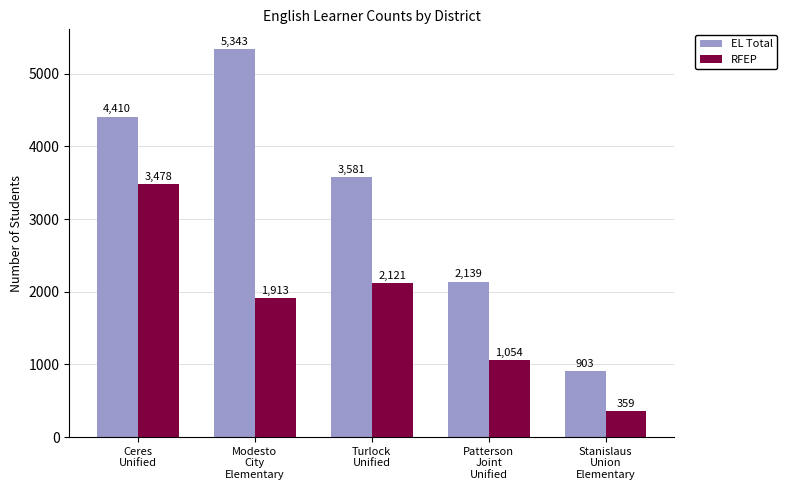

Which series has the widest spread of values?

EL Total